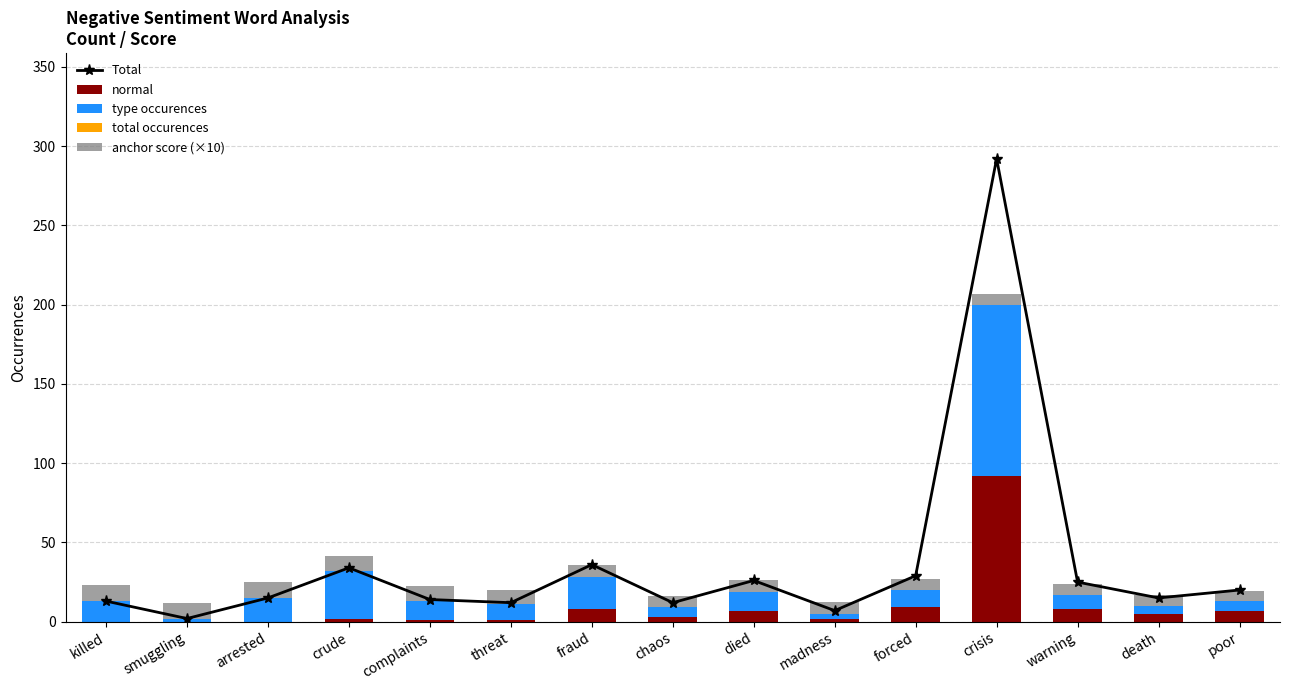

Is the value of type occurences at forced greater than the value of anchor score (×10) at threat?

Yes